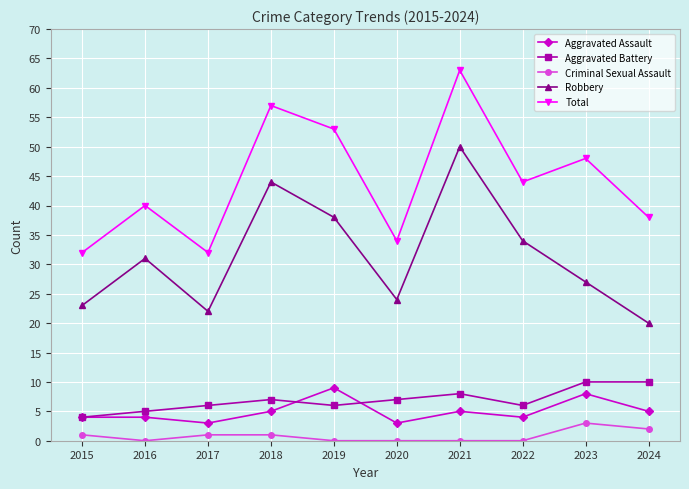

What is the sum of the Aggravated Battery values at 2018 and 2017?

13